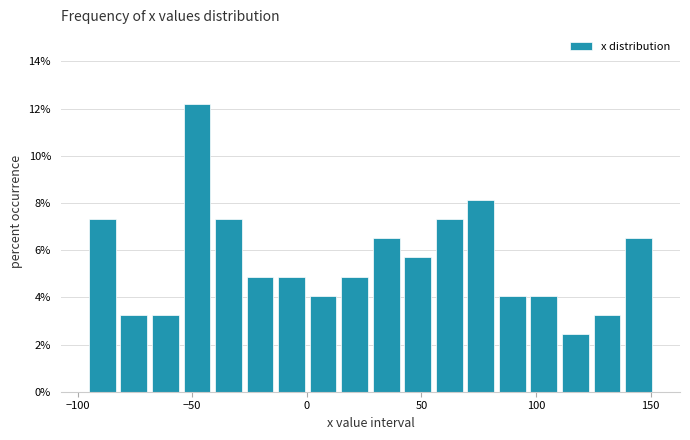

Around what value on the x-axis is the tallest bar? Give the approximate position of its centre, as read against the axis.

-50